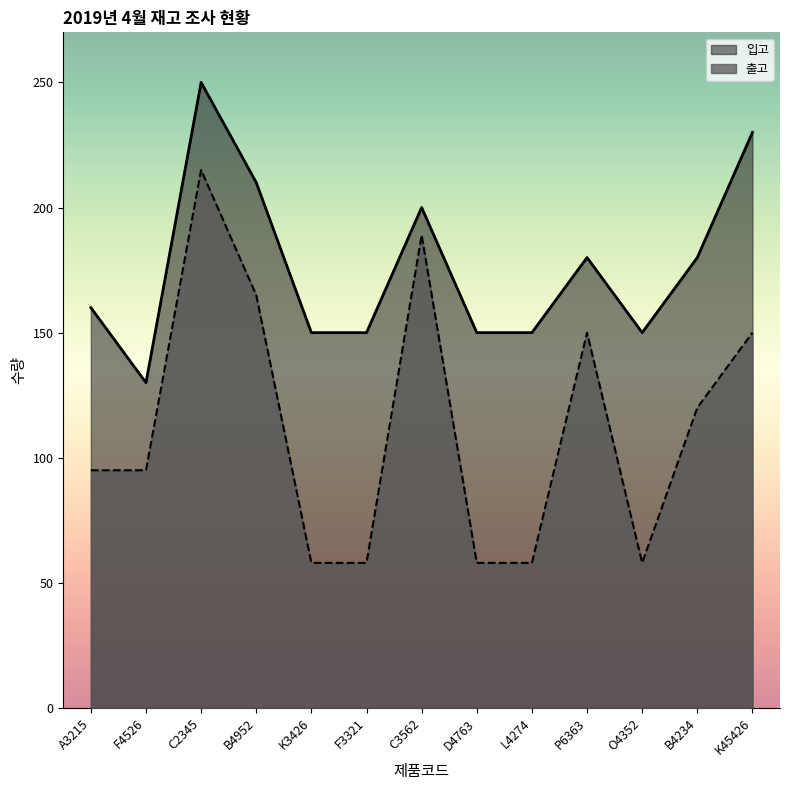

Reading left to right, what are all the values shown in this chart?

입고: A3215=160	F4526=130	C2345=250	B4952=210	K3426=150	F3321=150	C3562=200	D4763=150	L4274=150	P6363=180	O4352=150	B4234=180	K45426=230
출고: A3215=95	F4526=95	C2345=215	B4952=165	K3426=58	F3321=58	C3562=189	D4763=58	L4274=58	P6363=150	O4352=58	B4234=120	K45426=150